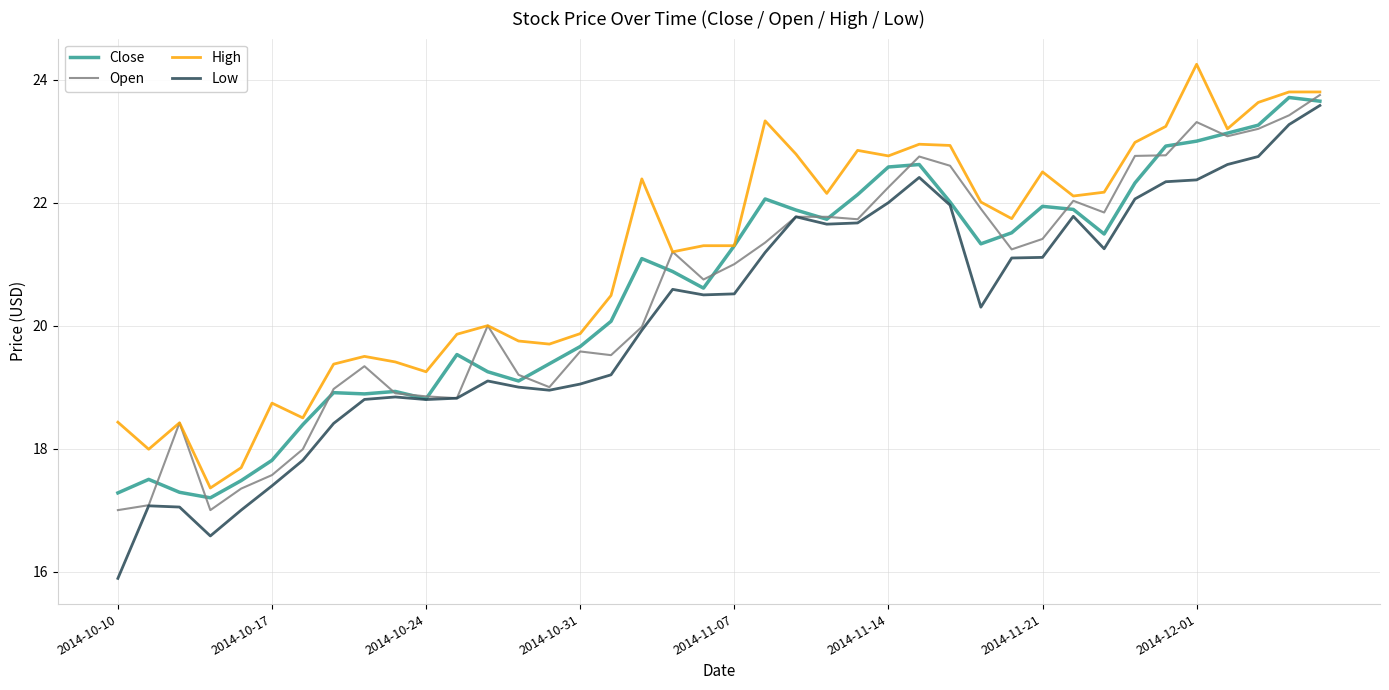

Which series has the largest range (max minus min)?

Low